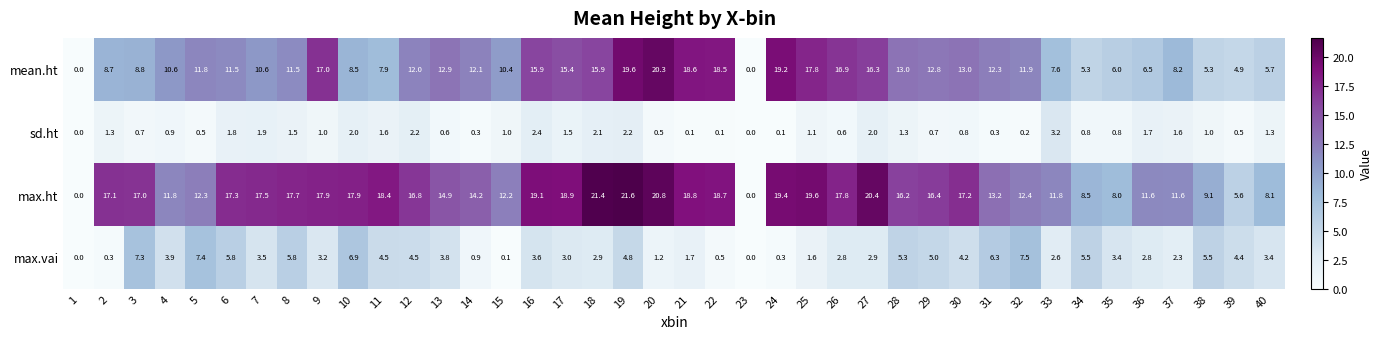

The mean.ht series shows 12.3 at 31. True or false?

True